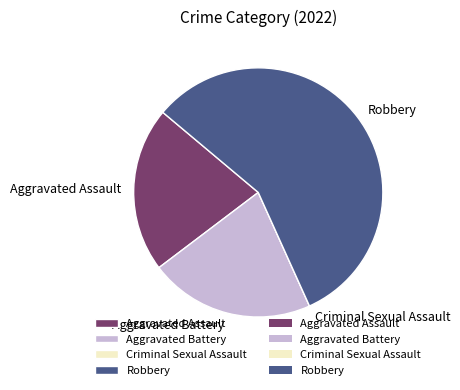

True or false: Aggravated Assault accounts for 21% of the total.

True